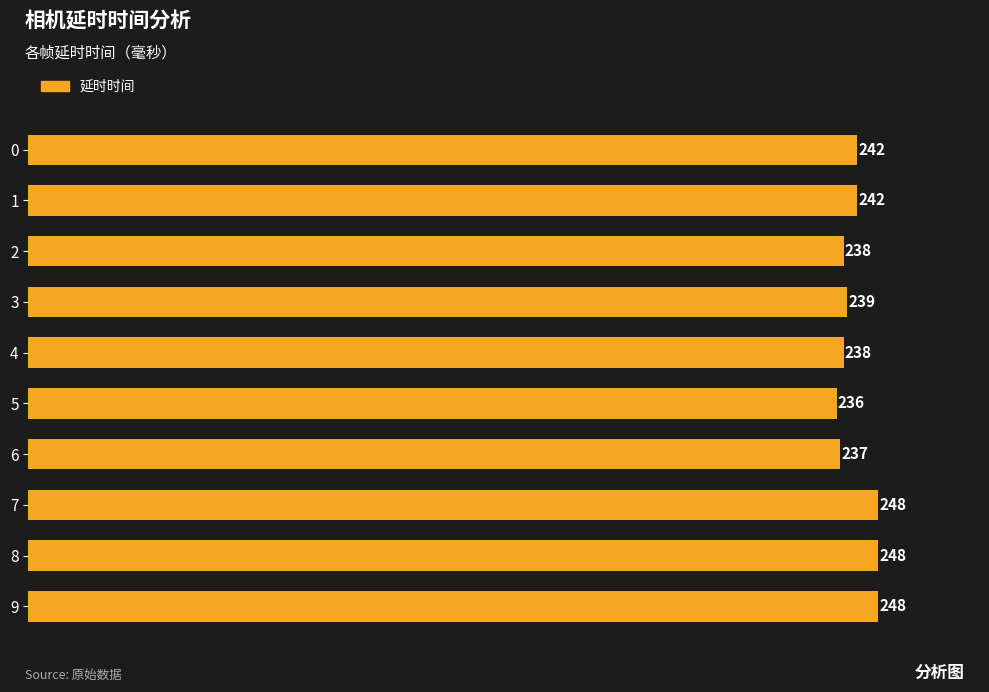

Reading top to bottom, list all the values displayed in this chart.

0=242	1=242	2=238	3=239	4=238	5=236	6=237	7=248	8=248	9=248